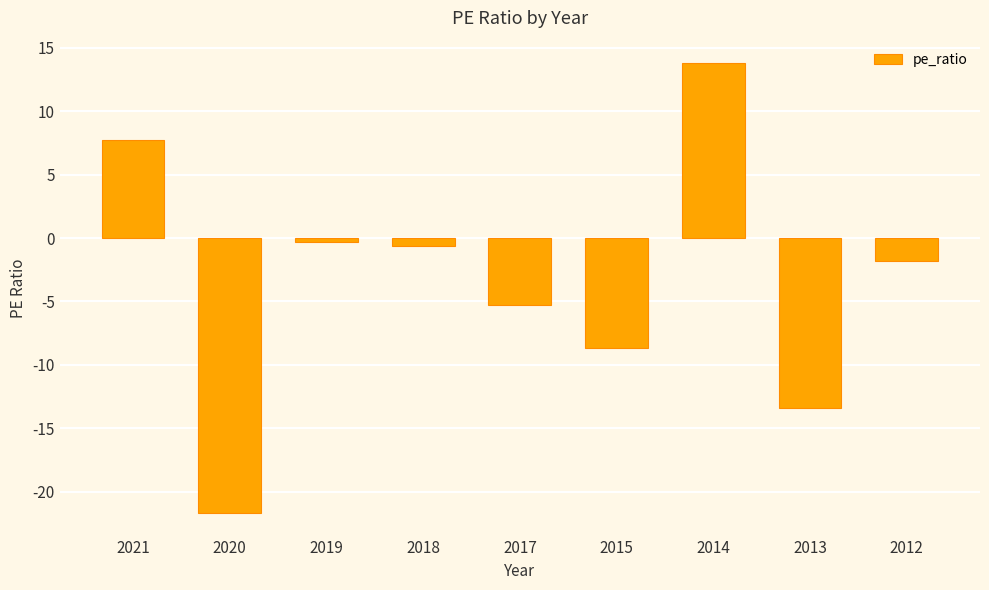

True or false: the data shows -21.7 at 2020.

True